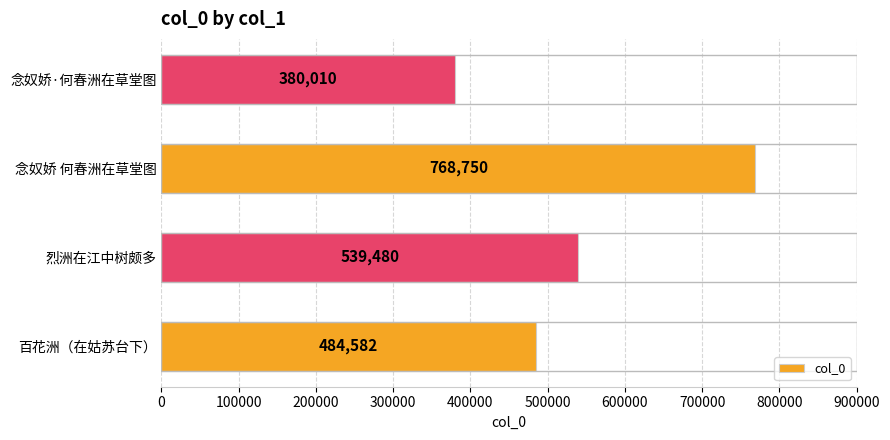

What is the sum of all values?

2172822